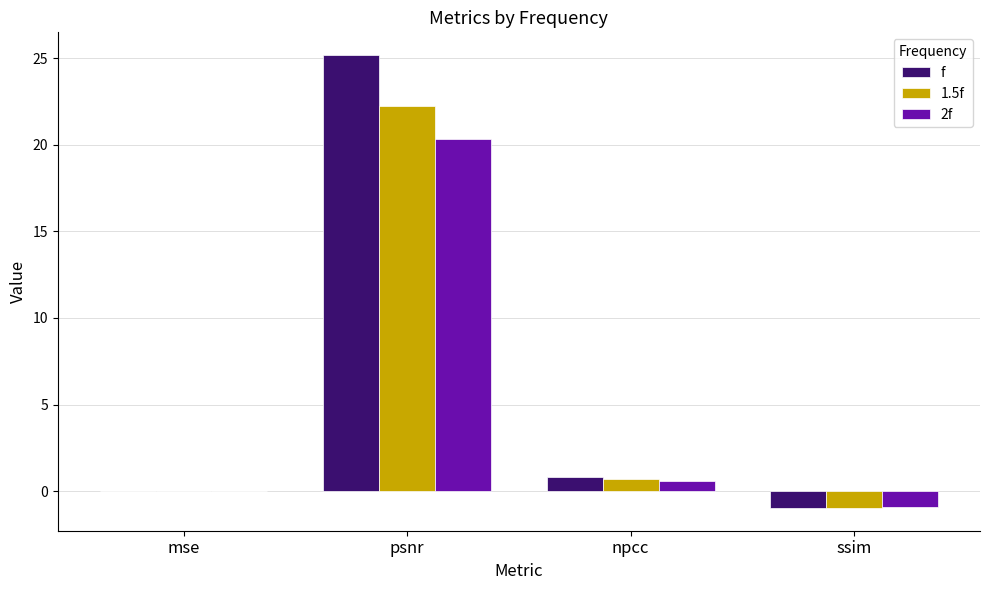

At which label is 1.5f closest to 10?

npcc